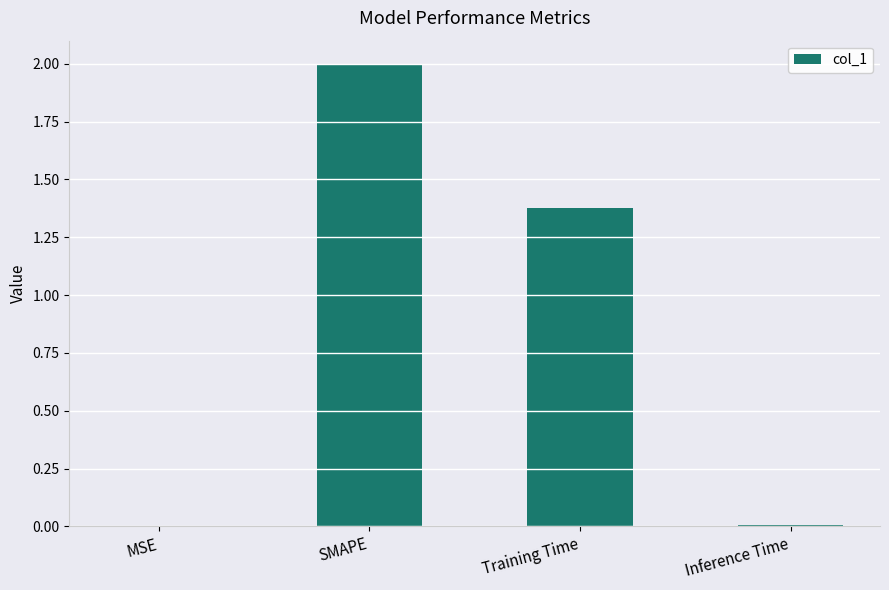

Are the bars horizontal?

No